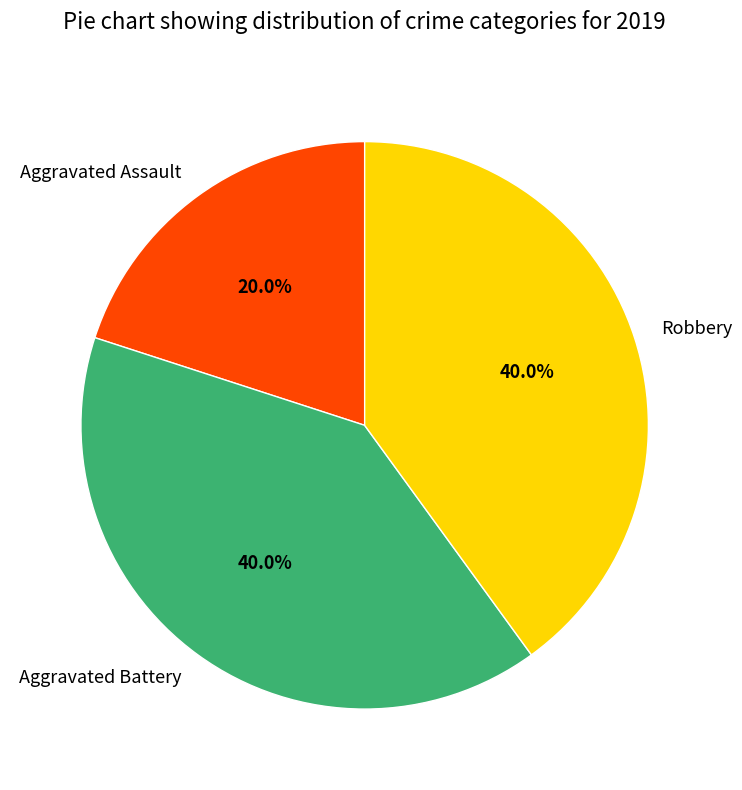

Do Aggravated Battery and Aggravated Assault together represent more than half of the pie?

Yes